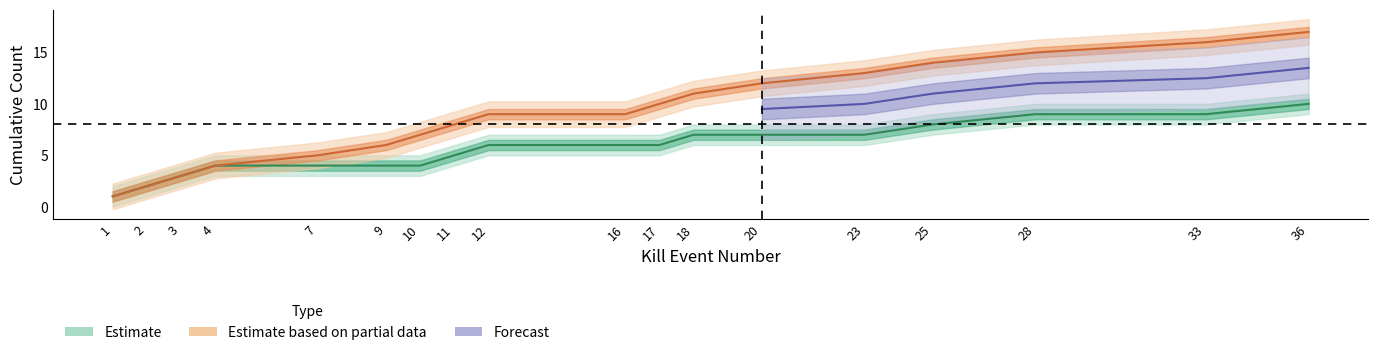

What is the value of the 11th point from the left?

10